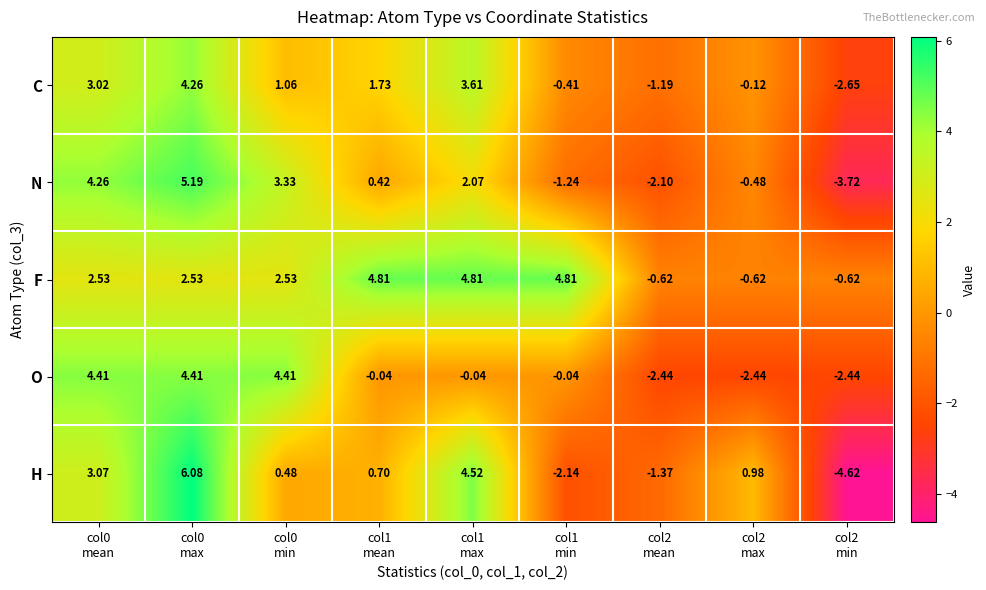

Count the number of categories in the chart.

9